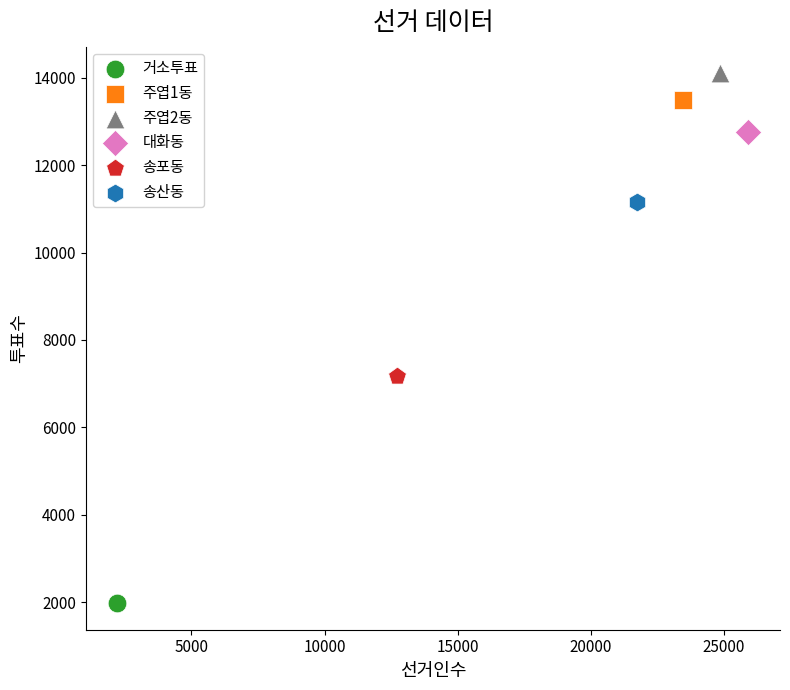

Which series reaches the maximum Y coordinate?

주엽2동